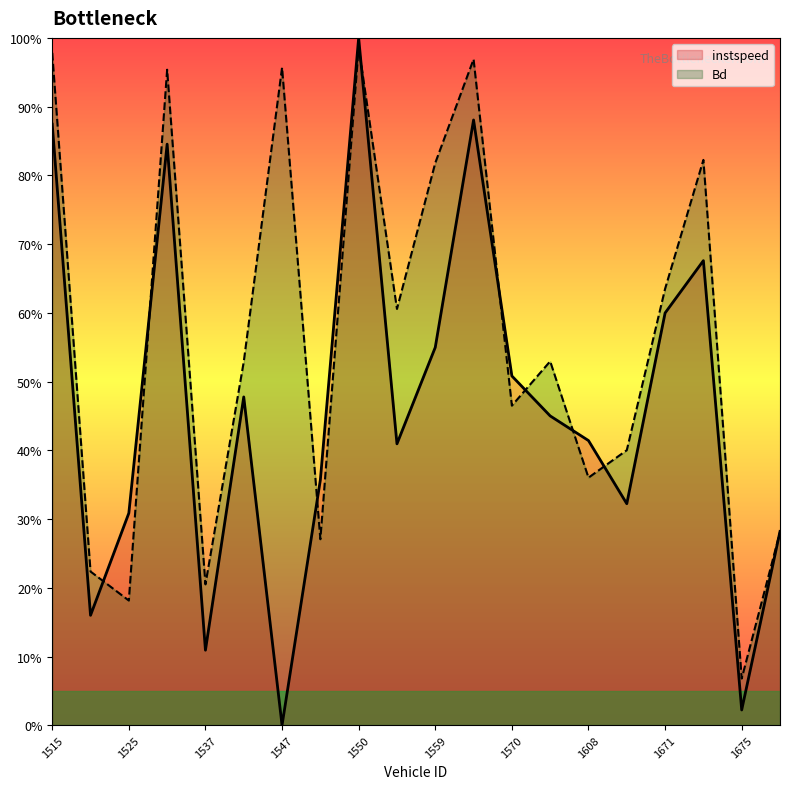

Reading left to right, transcribe all the data shown in this chart.

instspeed: 1515=0.9	1521=0.2	1525=0.3	1526=0.8	1537=0.1	1546=0.5	1547=0.0	1549=0.4	1550=1.0	1558=0.4	1559=0.5	1567=0.9	1570=0.5	1573=0.5	1608=0.4	1661=0.3	1671=0.6	1672=0.7	1675=0.0	1676=0.3
Bd: 1515=1.0	1521=0.2	1525=0.2	1526=1.0	1537=0.2	1546=0.5	1547=1.0	1549=0.3	1550=1.0	1558=0.6	1559=0.8	1567=1.0	1570=0.5	1573=0.5	1608=0.4	1661=0.4	1671=0.6	1672=0.8	1675=0.1	1676=0.3